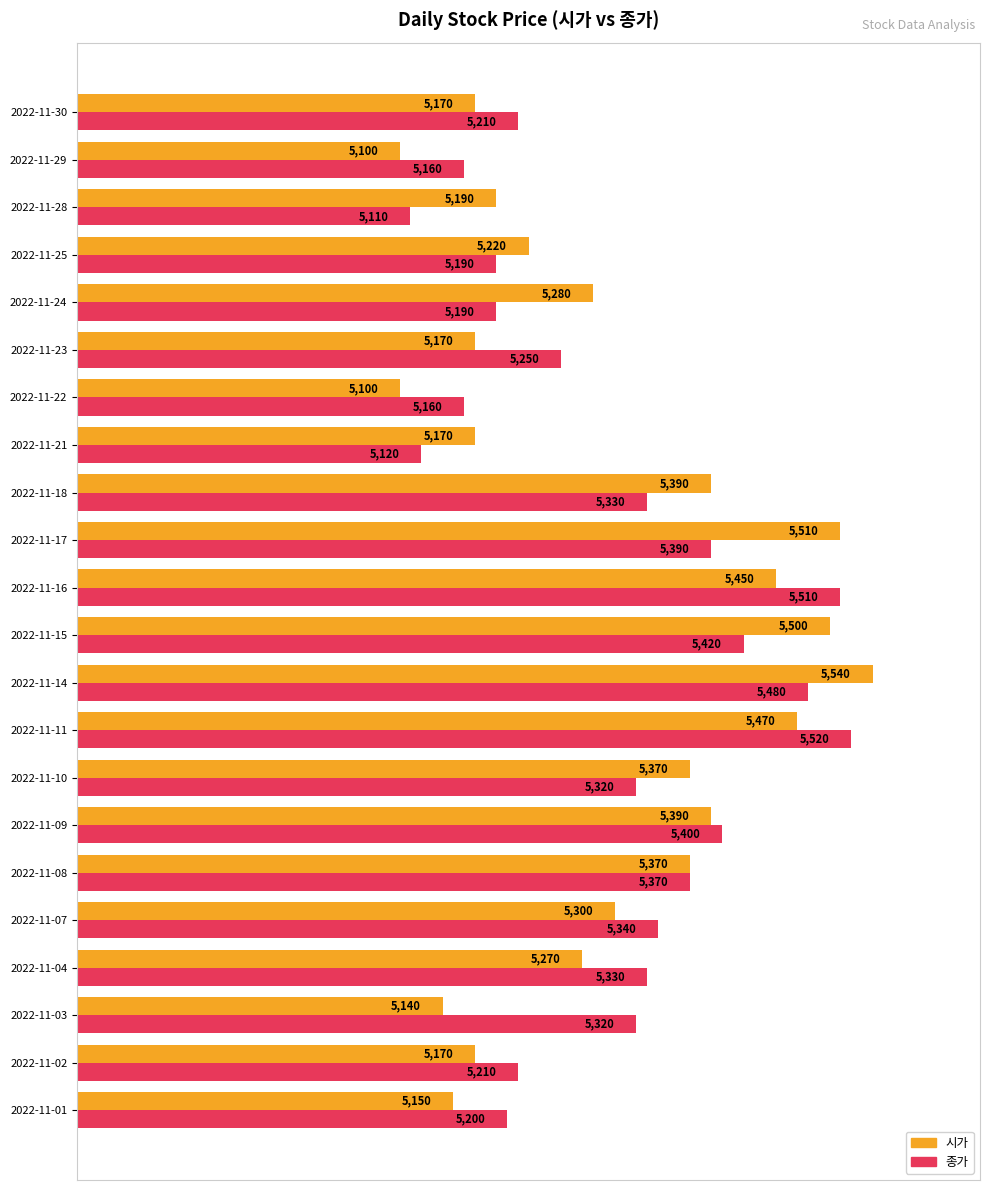

True or false: 종가 has a value of 5480 at 2022-11-14.

True